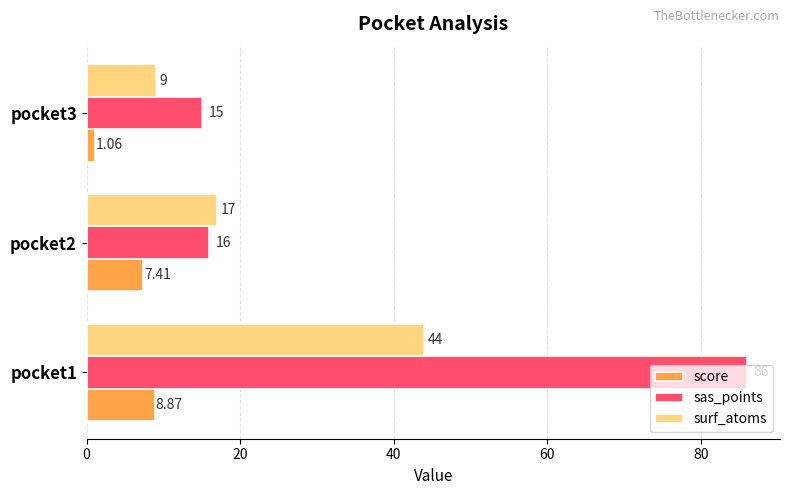

What is the difference between the maximum and minimum values in the sas_points series?

71.0